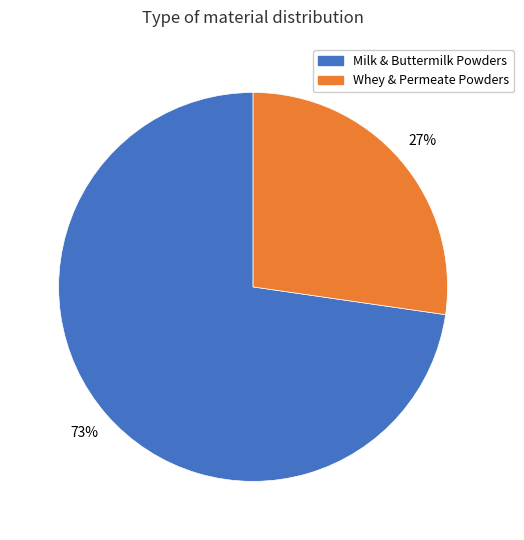

Do Whey & Permeate Powders and Milk & Buttermilk Powders together represent more than half of the pie?

Yes